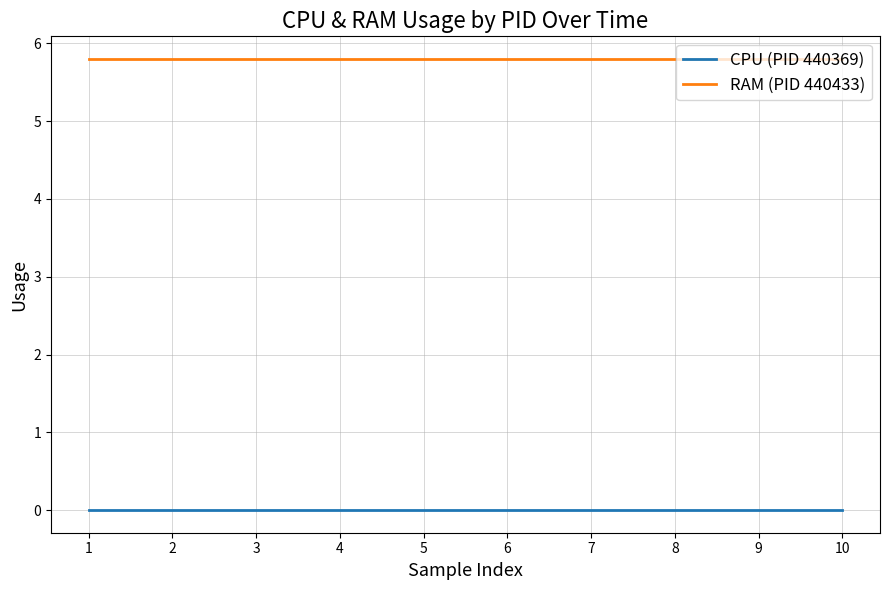

What are all the series names shown in the legend?

CPU (PID 440369), RAM (PID 440433)